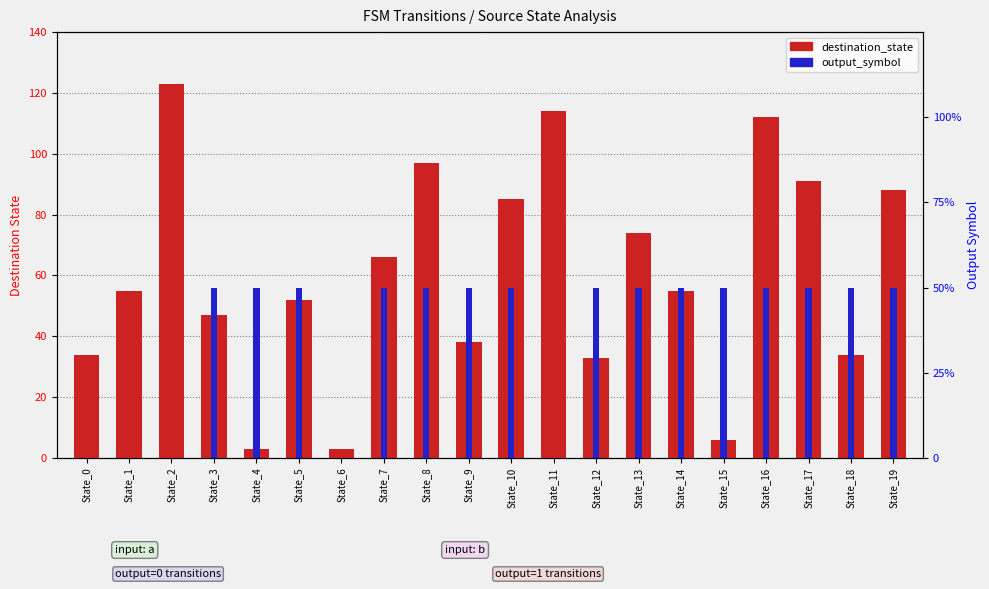

What is the maximum value for destination_state?

123